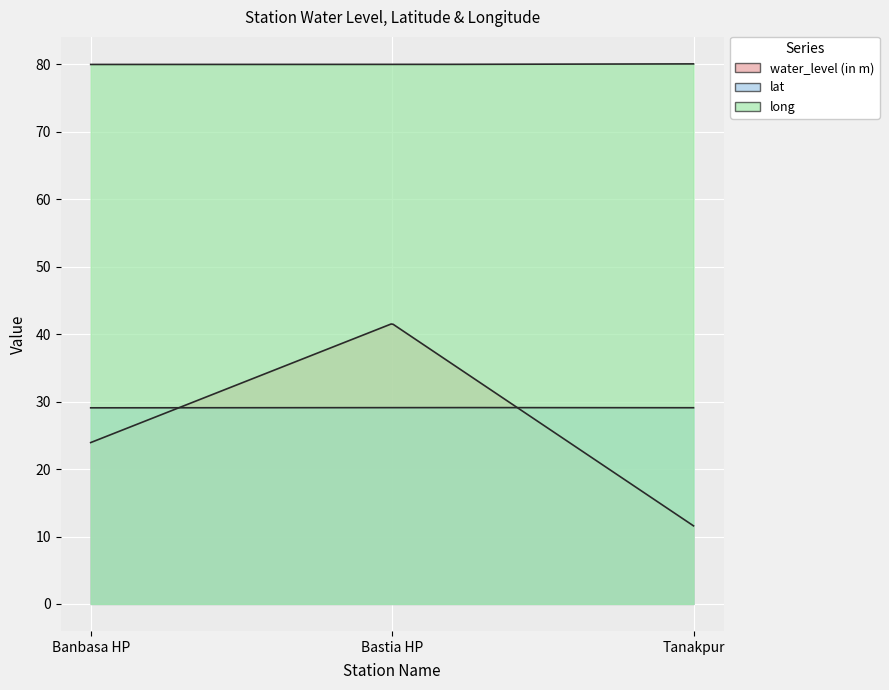

Rank the series by their maximum value, from lowest to highest.

lat, water_level (in m), long